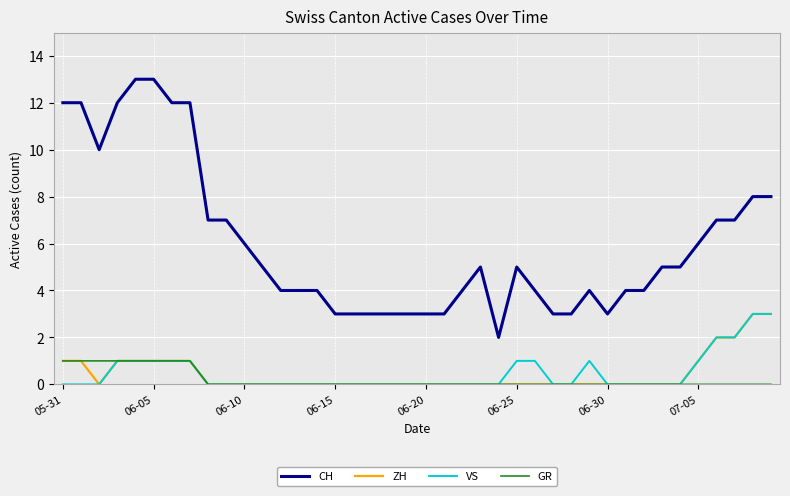

True or false: CH and GR cross at least once.

False